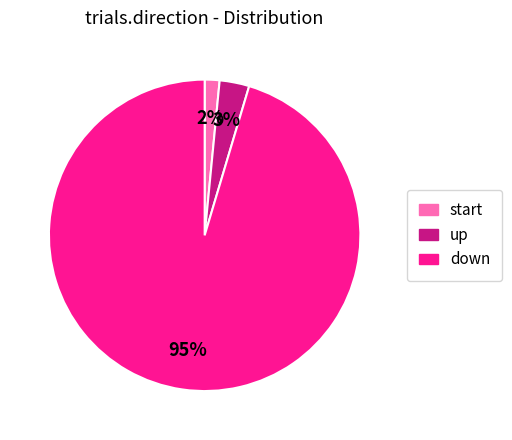

To the nearest percent, what is the average slice percentage?

33%